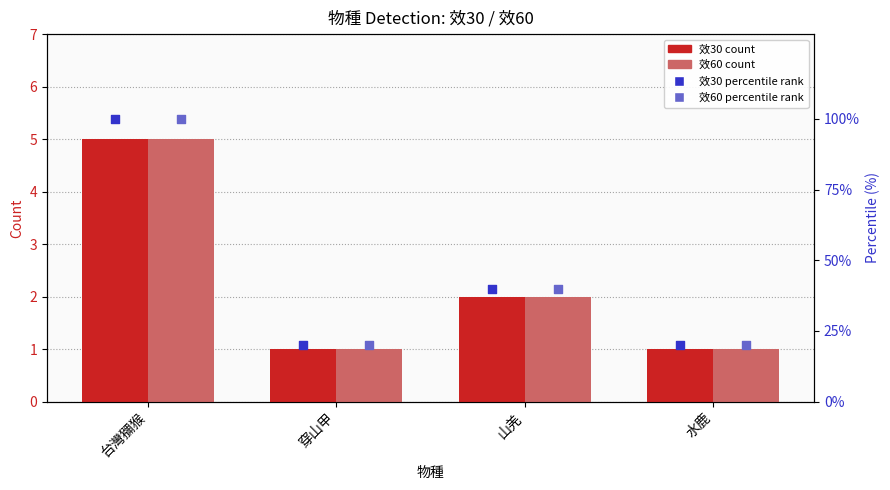

Which series contains the highest Y value?

效30 %